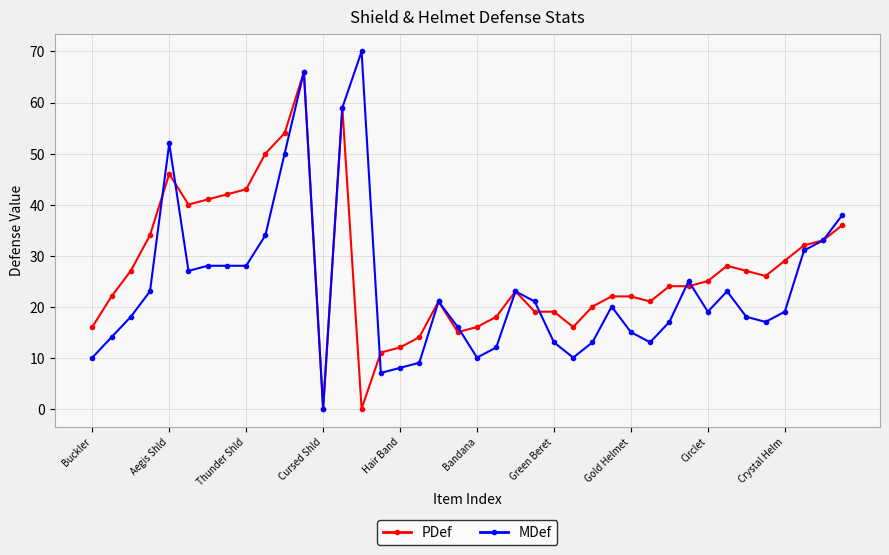

What is the maximum value for MDef?

70